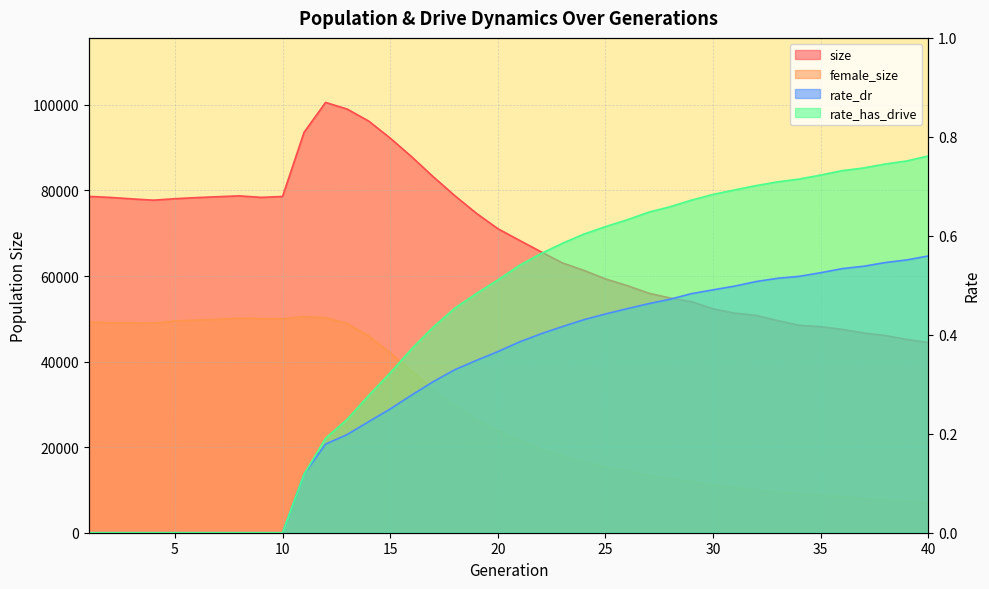

At which category does the chart reach its minimum across all series?

1